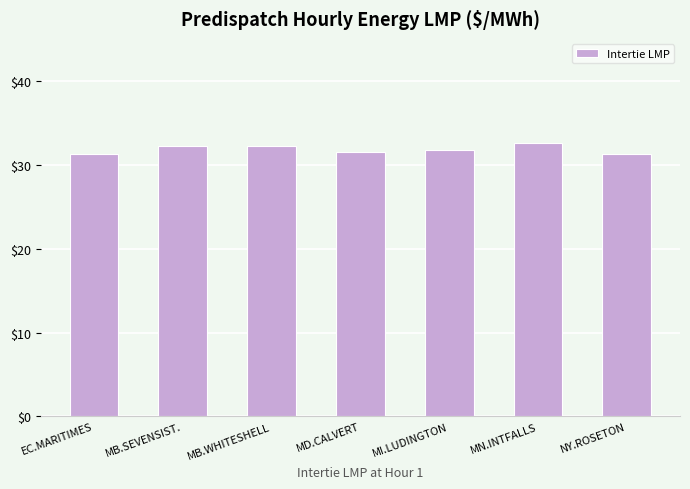

What is the average value?

31.9